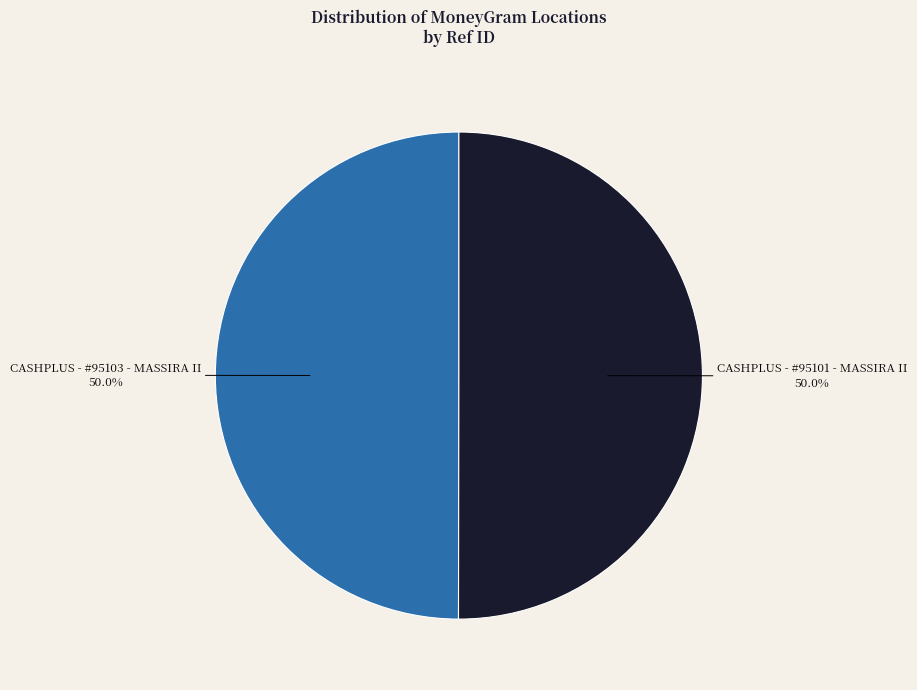

To the nearest percent, what is the combined percentage of CASHPLUS - #95101 - MASSIRA II and CASHPLUS - #95103 - MASSIRA II?

100%